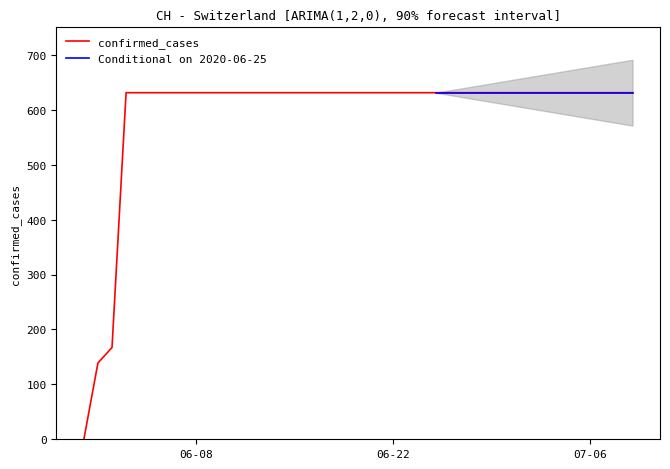

How many categories are shown in the chart?

40